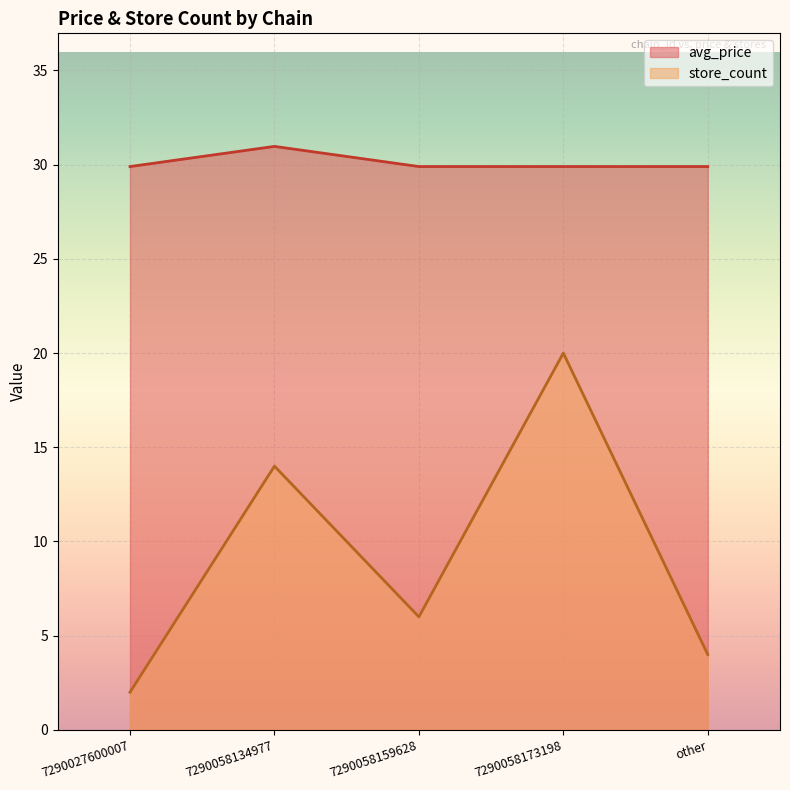

True or false: store_count and avg_price intersect in this chart.

False